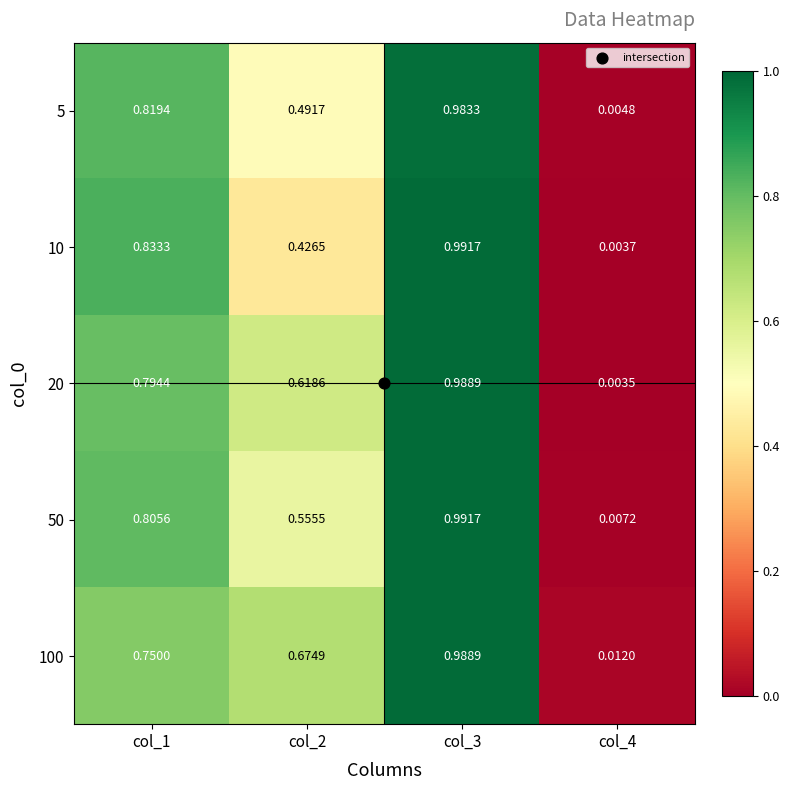

Is the value of 5 at col_3 greater than the value of 50 at col_2?

Yes